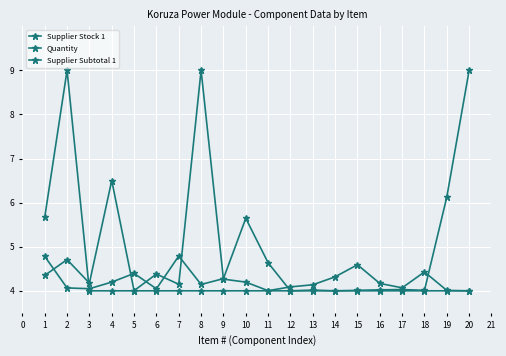

How many categories are shown in the chart?

20